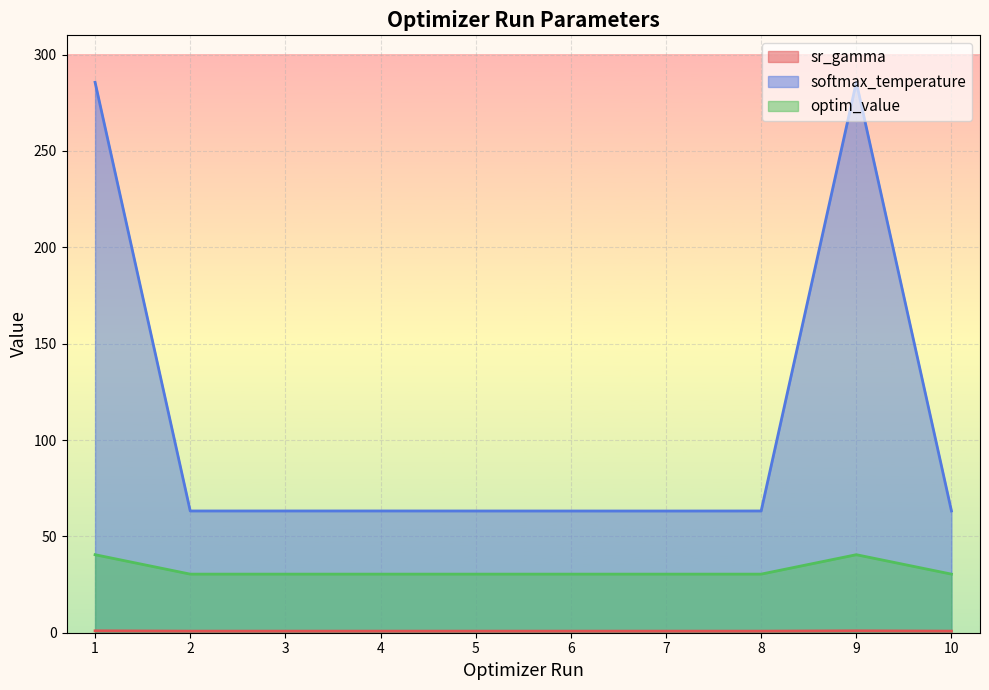

What is the difference between the maximum and minimum values in the softmax_temperature series?

222.5